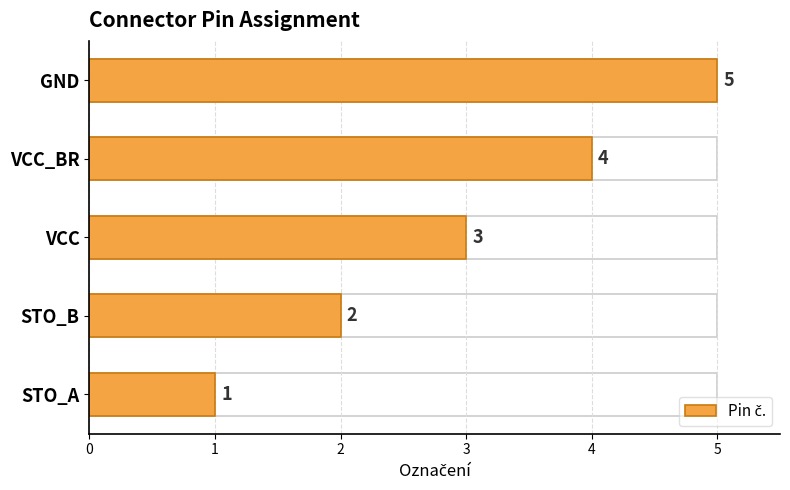

Reading left to right, extract all data points from this chart.

1	2	3	4	5